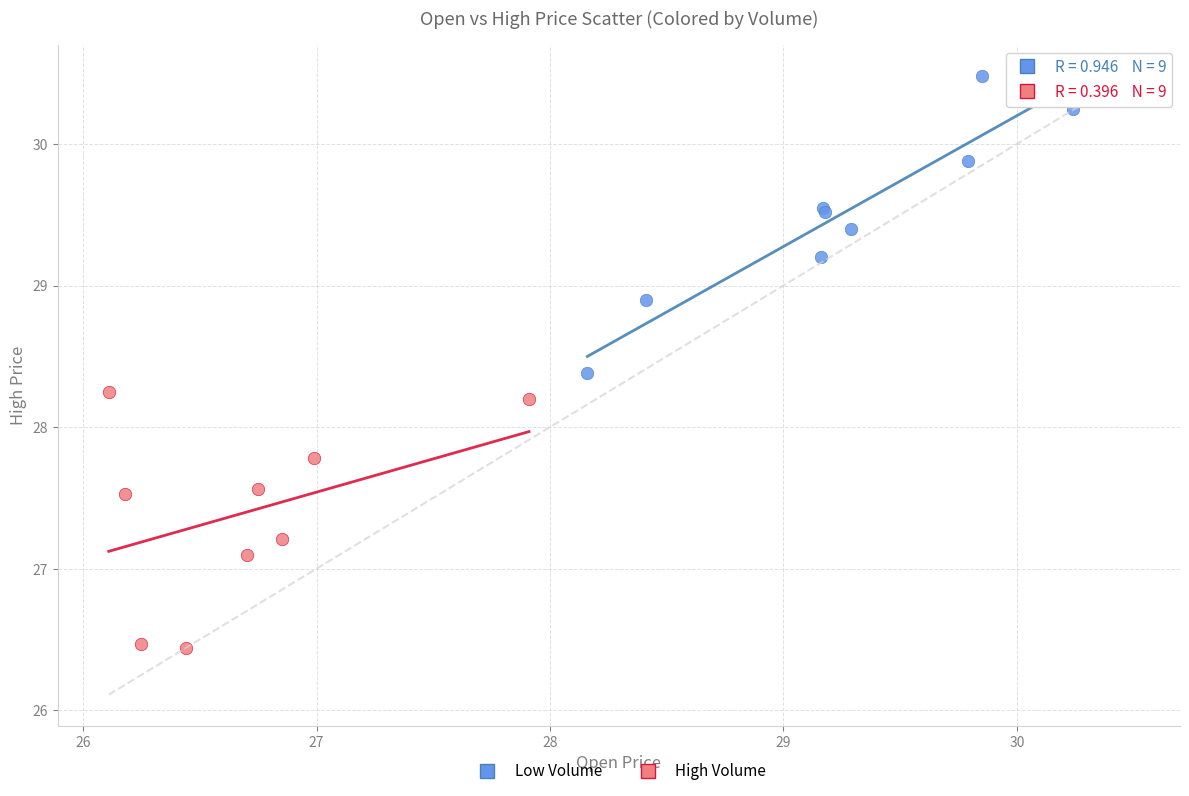

Which series reaches the minimum Y coordinate?

High Volume